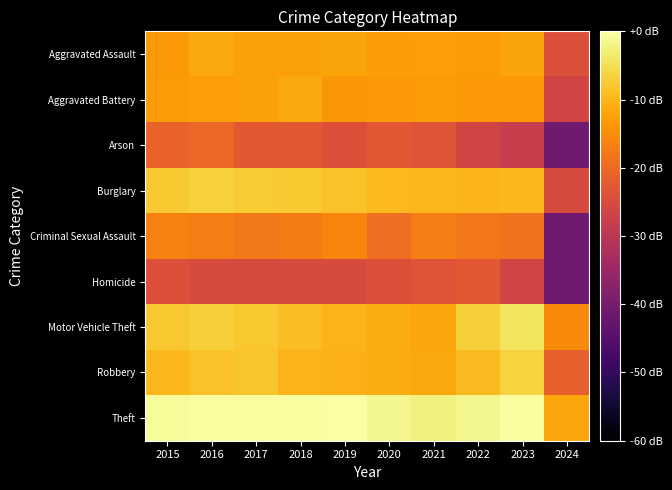

Reading left to right, transcribe all the data shown in this chart.

Aggravated Assault: 2015=-13.6	2016=-11.6	2017=-12.5	2018=-12.5	2019=-12.0	2020=-13.1	2021=-12.8	2022=-13.2	2023=-12.1	2024=-24.1
Aggravated Battery: 2015=-13.3	2016=-12.8	2017=-12.5	2018=-11.7	2019=-13.8	2020=-13.5	2021=-13.3	2022=-13.6	2023=-13.6	2024=-26.3
Arson: 2015=-21.0	2016=-20.3	2017=-22.6	2018=-22.6	2019=-24.1	2020=-22.6	2021=-23.3	2022=-26.3	2023=-28.0	2024=-41.0
Burglary: 2015=-7.7	2016=-6.8	2017=-7.3	2018=-7.7	2019=-8.4	2020=-9.4	2021=-9.8	2022=-9.9	2023=-9.8	2024=-25.0
Criminal Sexual Assault: 2015=-16.4	2016=-16.9	2017=-17.6	2018=-17.2	2019=-16.1	2020=-19.3	2021=-16.9	2022=-17.8	2023=-18.7	2024=-41.0
Homicide: 2015=-24.1	2016=-25.0	2017=-25.0	2018=-25.0	2019=-25.0	2020=-24.1	2021=-23.3	2022=-22.6	2023=-26.3	2024=-41.0
Motor Vehicle Theft: 2015=-7.8	2016=-6.9	2017=-7.9	2018=-8.9	2019=-10.1	2020=-11.1	2021=-11.9	2022=-6.9	2023=-4.3	2024=-15.4
Robbery: 2015=-9.6	2016=-8.5	2017=-8.0	2018=-10.2	2019=-10.4	2020=-11.2	2021=-11.6	2022=-9.3	2023=-6.5	2024=-21.5
Theft: 2015=-0.9	2016=-0.4	2017=-0.3	2018=-0.4	2019=0.0	2020=-1.6	2021=-2.5	2022=-1.4	2023=-0.2	2024=-11.8